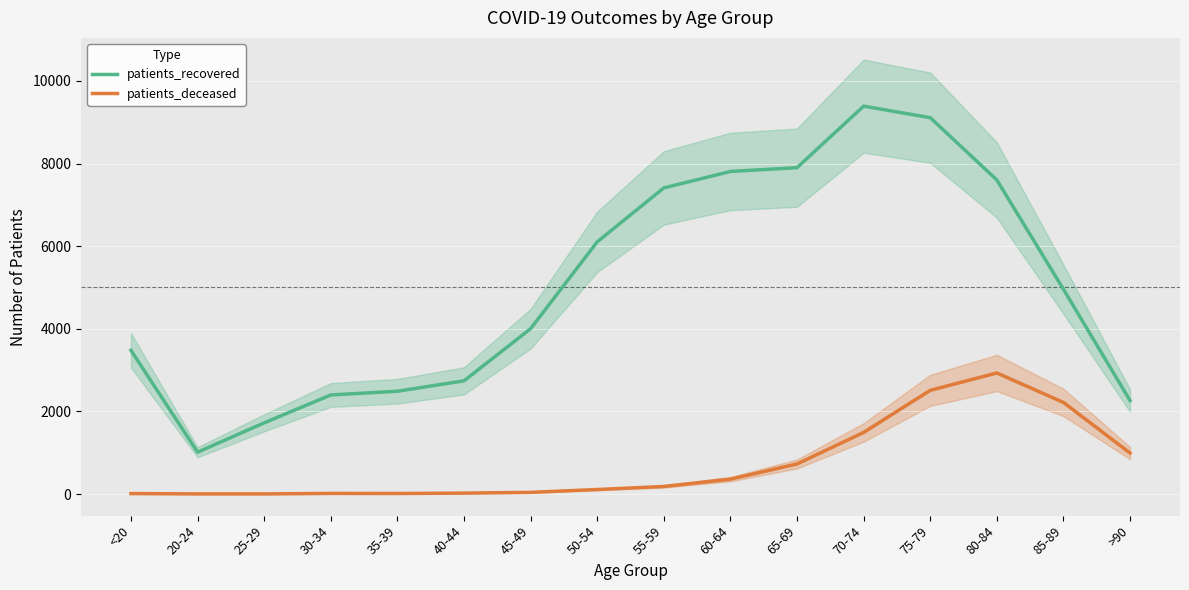

Which series has the largest total across all categories?

patients_recovered